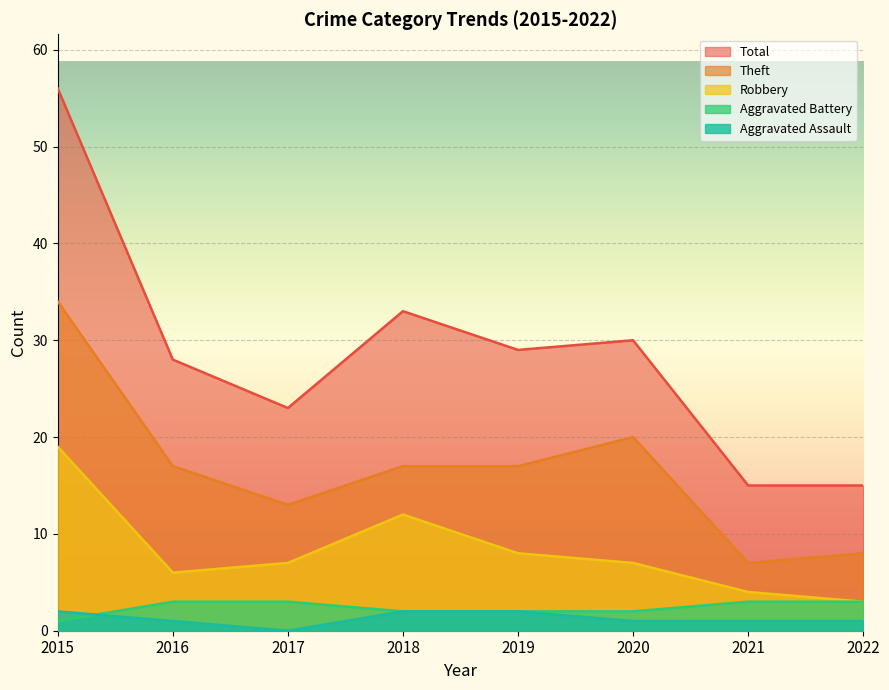

At which label does Theft first exceed 17?

2015